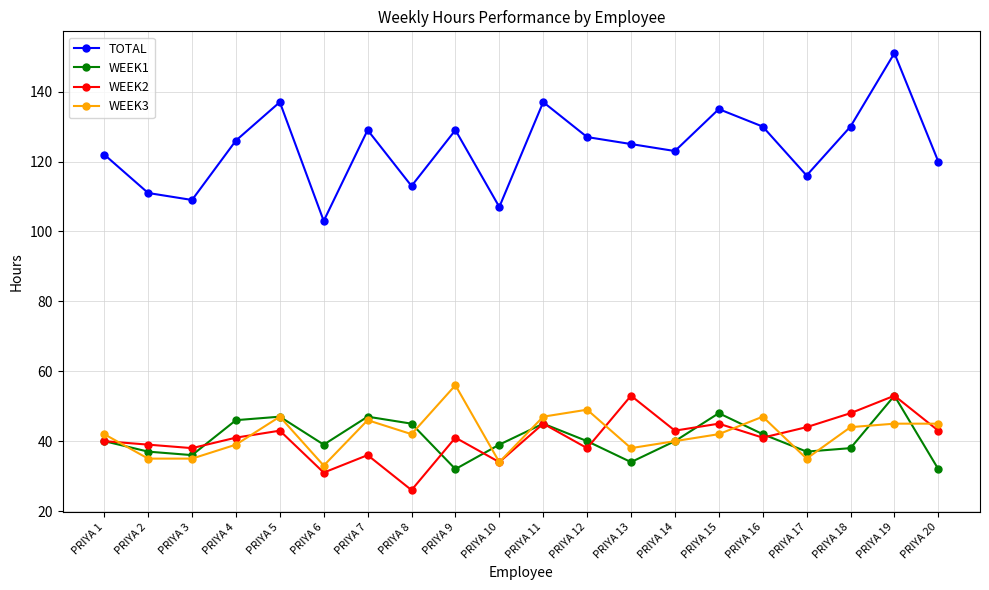

Between which two adjacent categories do WEEK2 and WEEK3 first intersect?

PRIYA 1 and PRIYA 2